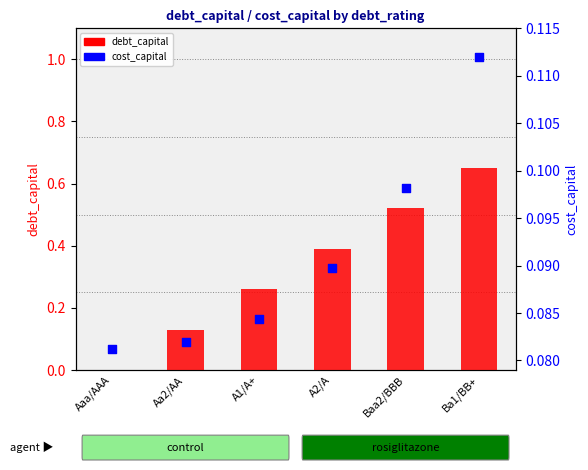

Is the value of debt_capital at A1/A+ greater than the value of cost_capital at Baa2/BBB?

Yes